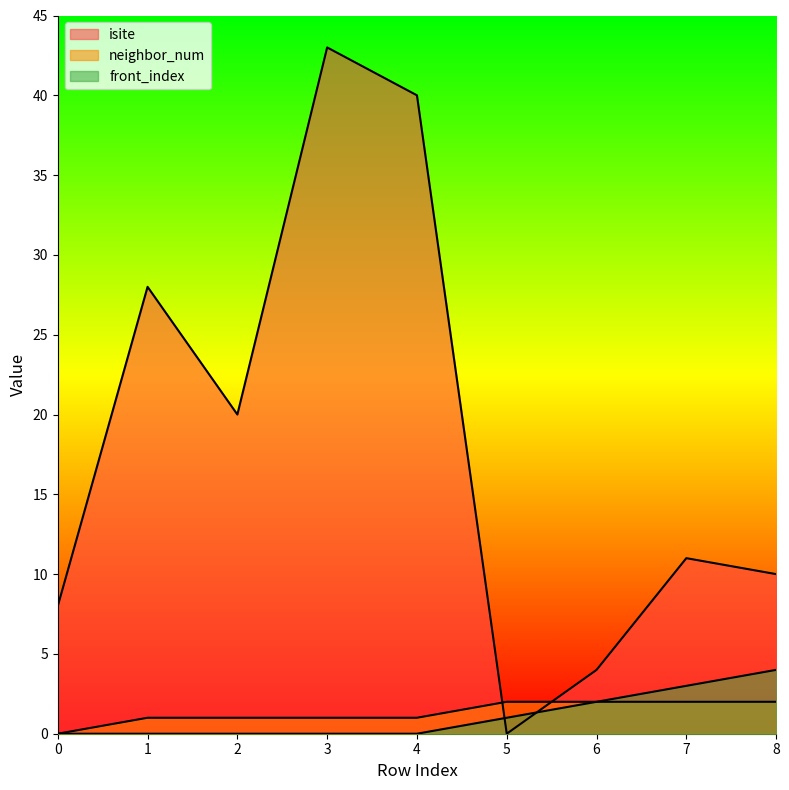

What is the difference between the highest and lowest values at 7?

9